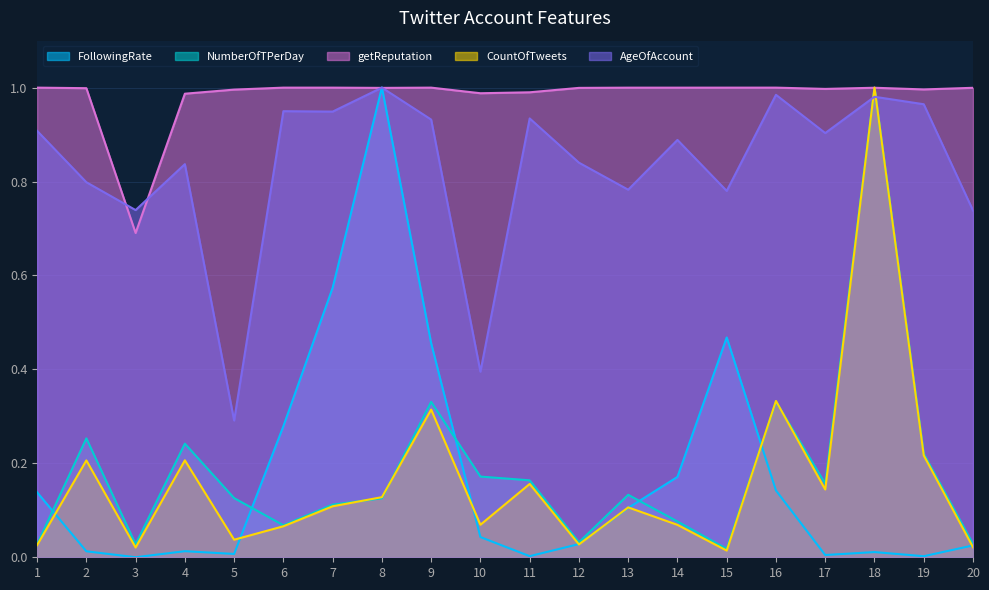

At which category does the chart reach its minimum across all series?

3